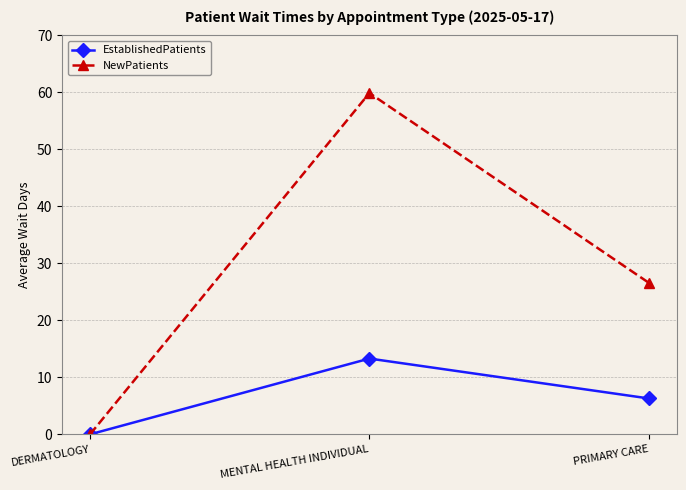

List the series in order of their overall mean, lowest first.

EstablishedPatients, NewPatients